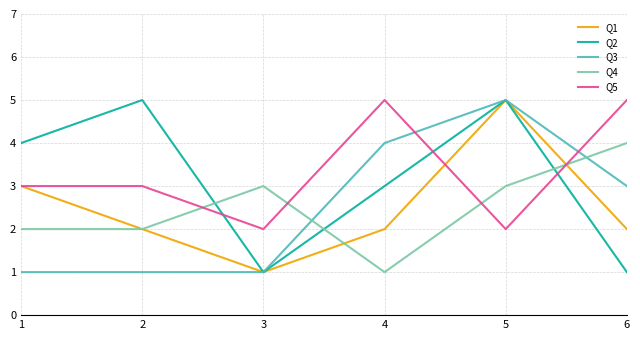

True or false: Q4 and Q5 intersect in this chart.

True